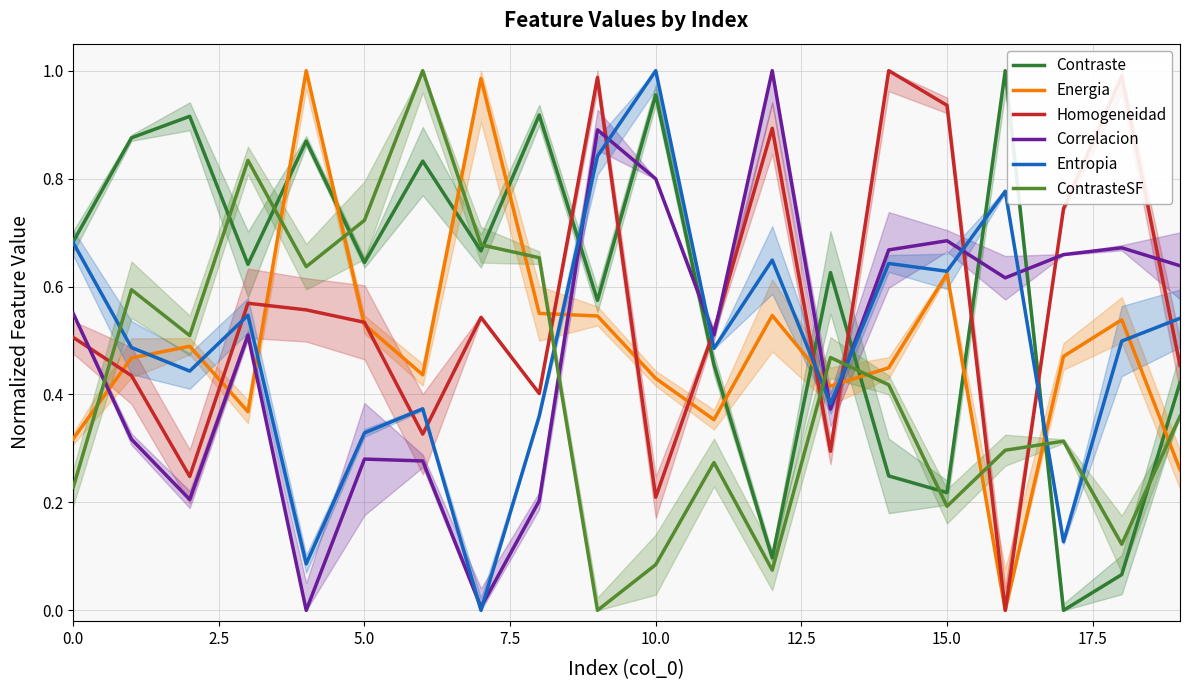

After their last crossing, which series has the higher values: ContrasteSF or Contraste?

Contraste